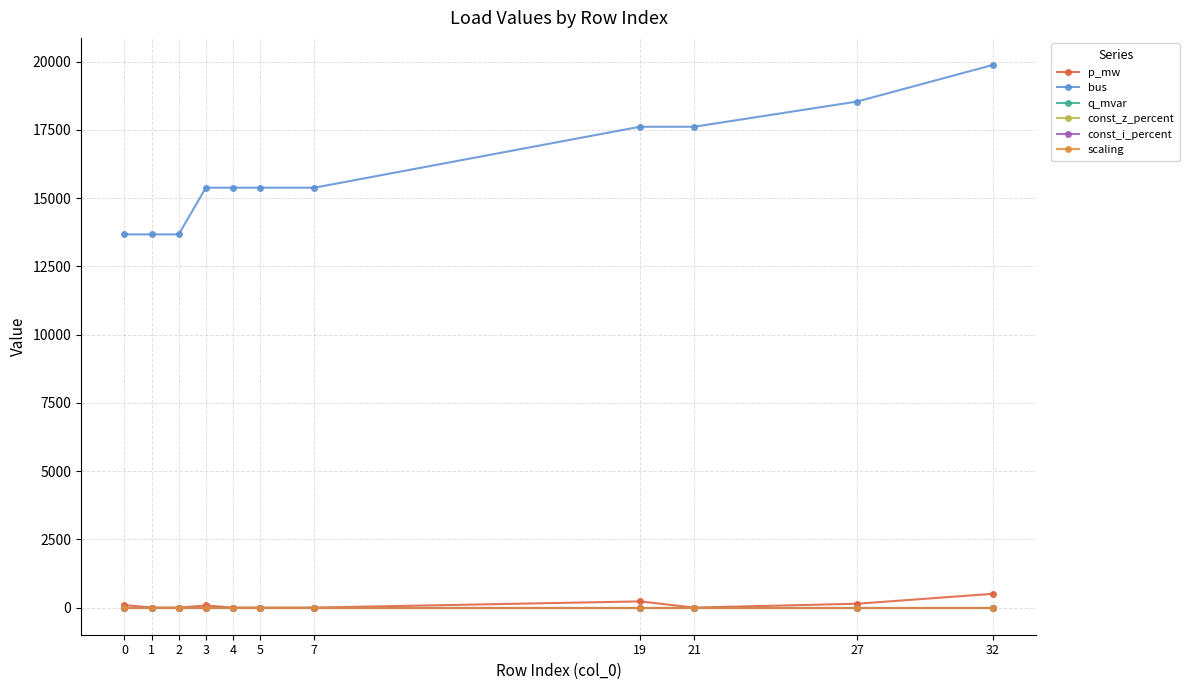

Is this an area chart (filled region under the line)?

No